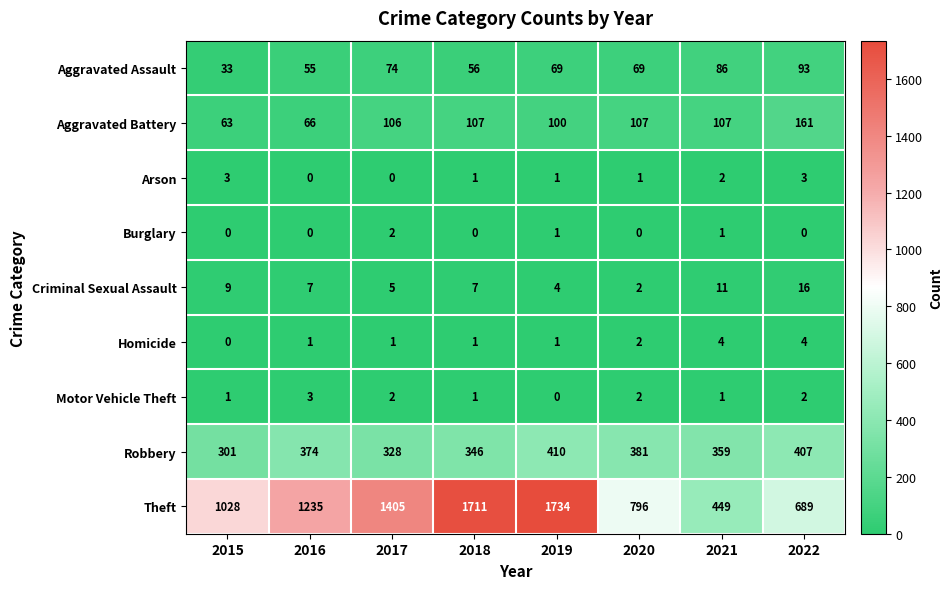

The Arson series shows 3 at 2022. True or false?

True